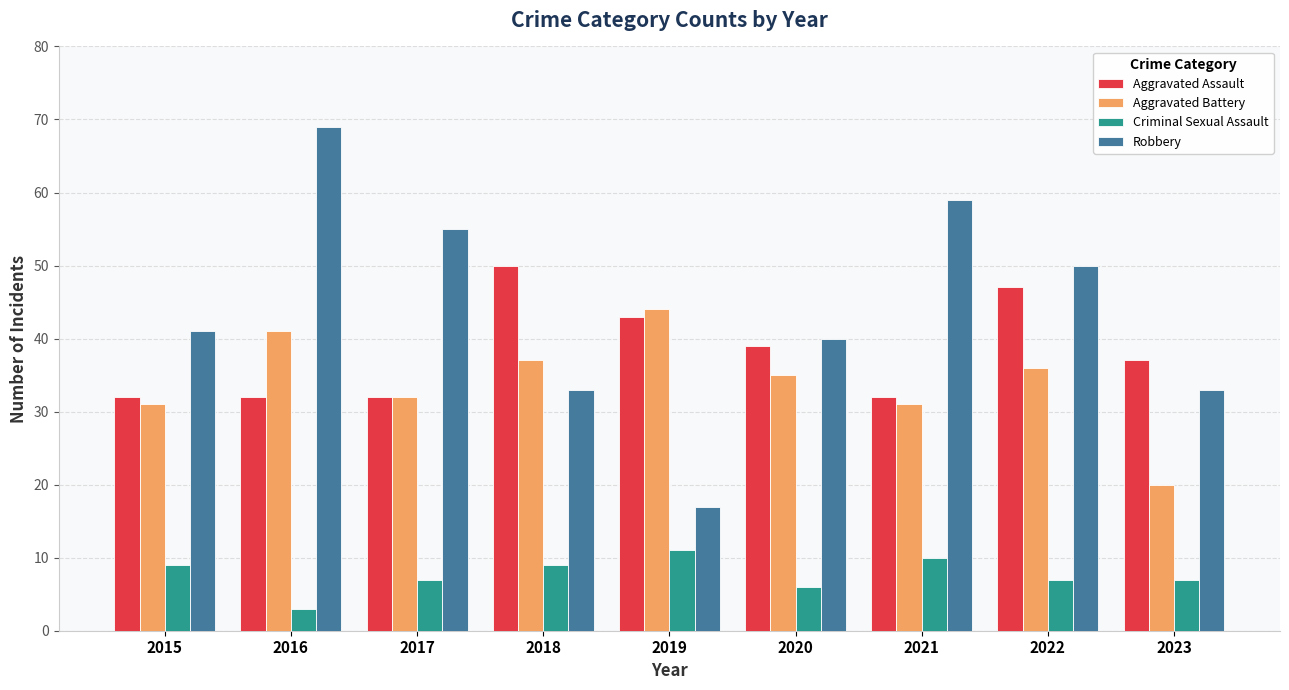

Which series has the largest range (max minus min)?

Robbery